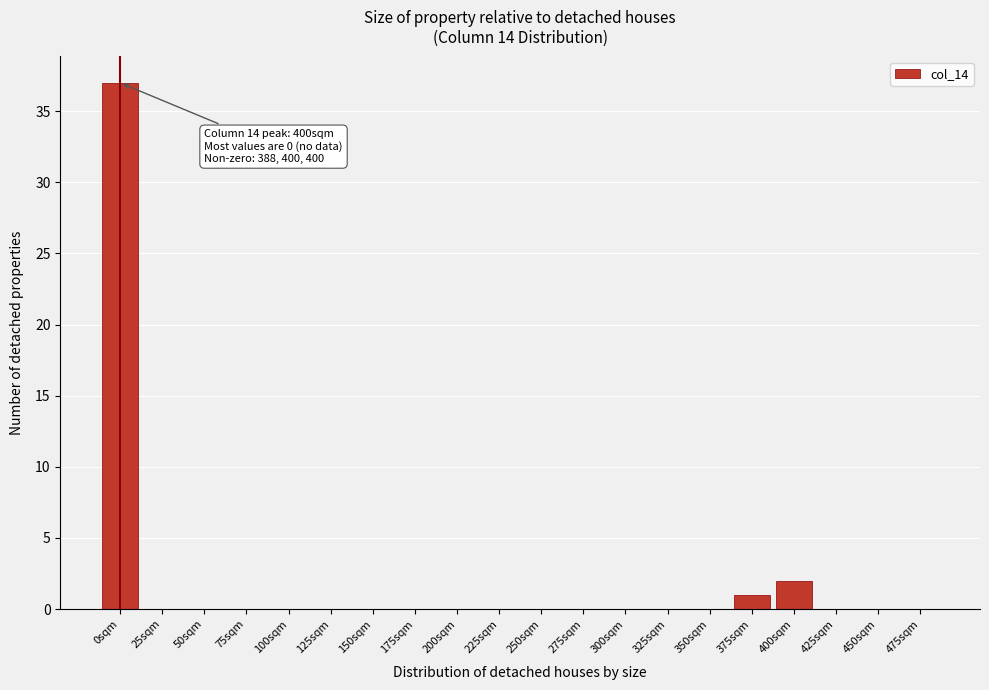

Reading right to left, what are all the values shown in this chart?

475sqm=0	450sqm=0	425sqm=0	400sqm=2	375sqm=1	350sqm=0	325sqm=0	300sqm=0	275sqm=0	250sqm=0	225sqm=0	200sqm=0	175sqm=0	150sqm=0	125sqm=0	100sqm=0	75sqm=0	50sqm=0	25sqm=0	0sqm=37